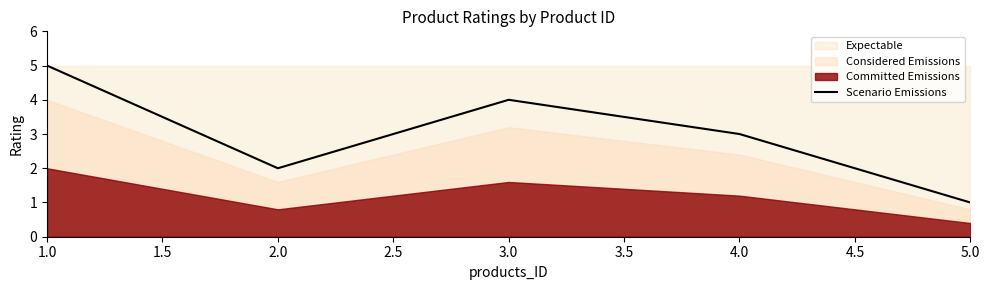

True or false: the data has more than 2 interior local peaks.

False